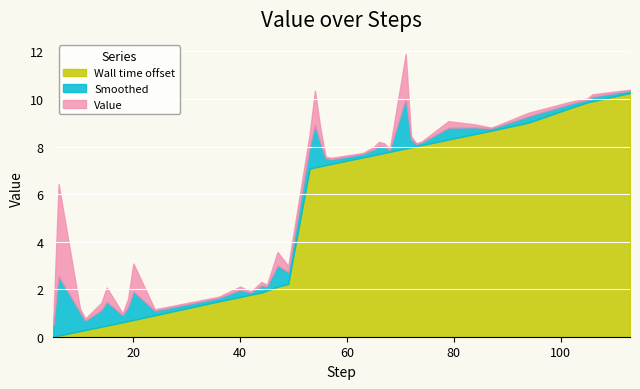

What is the highest value of the Wall time offset series?

10.3